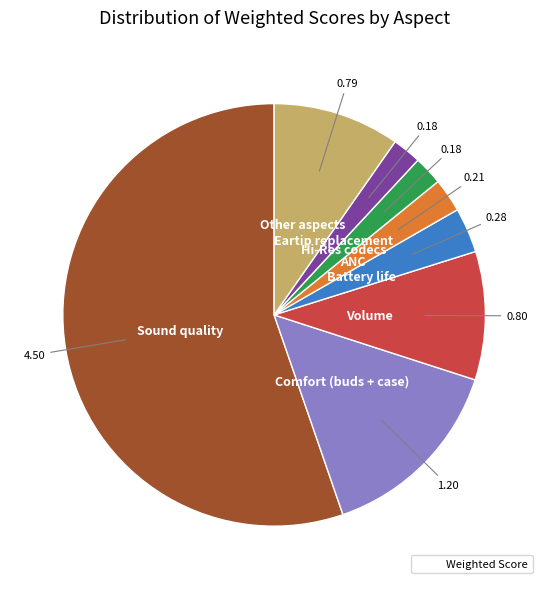

Does any single category account for the majority?

Yes